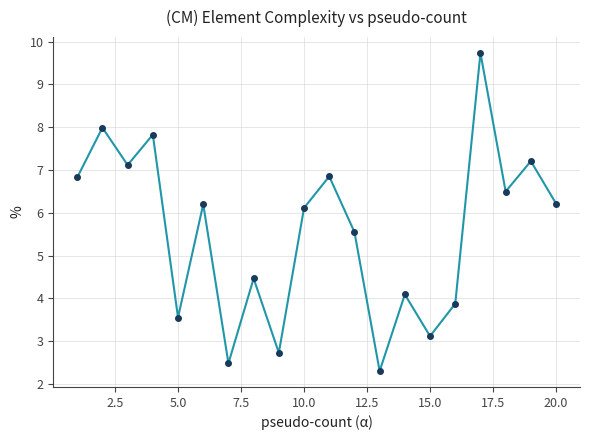

What is the value of the 2nd point from the left?

8.0